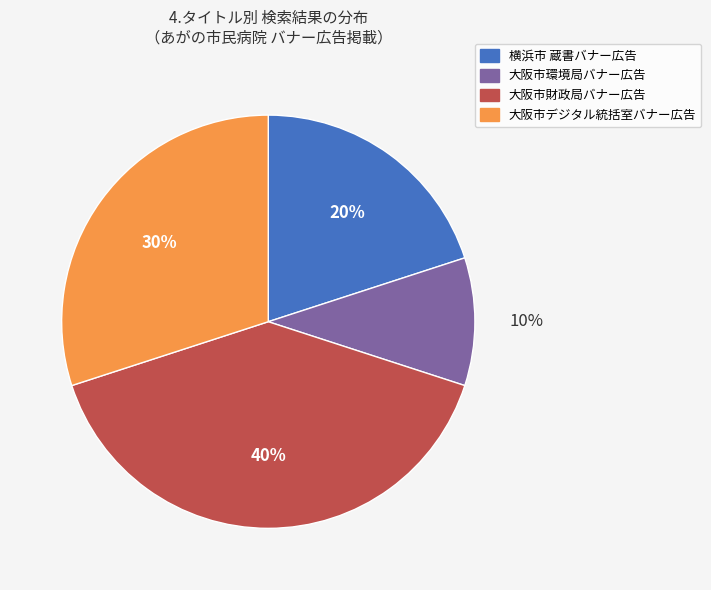

To the nearest percent, what is the difference between the largest and smallest slice percentages?

30%